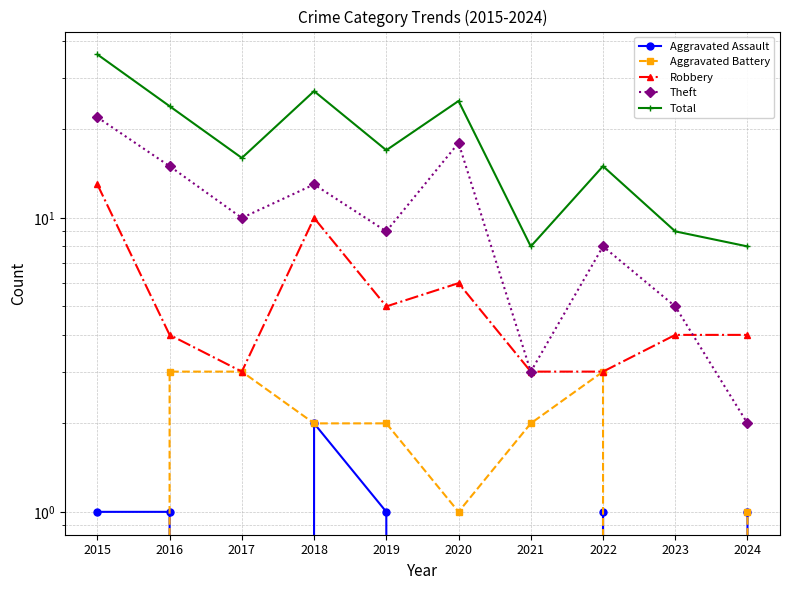

Is it true that Aggravated Assault equals -1 at 2023?

False